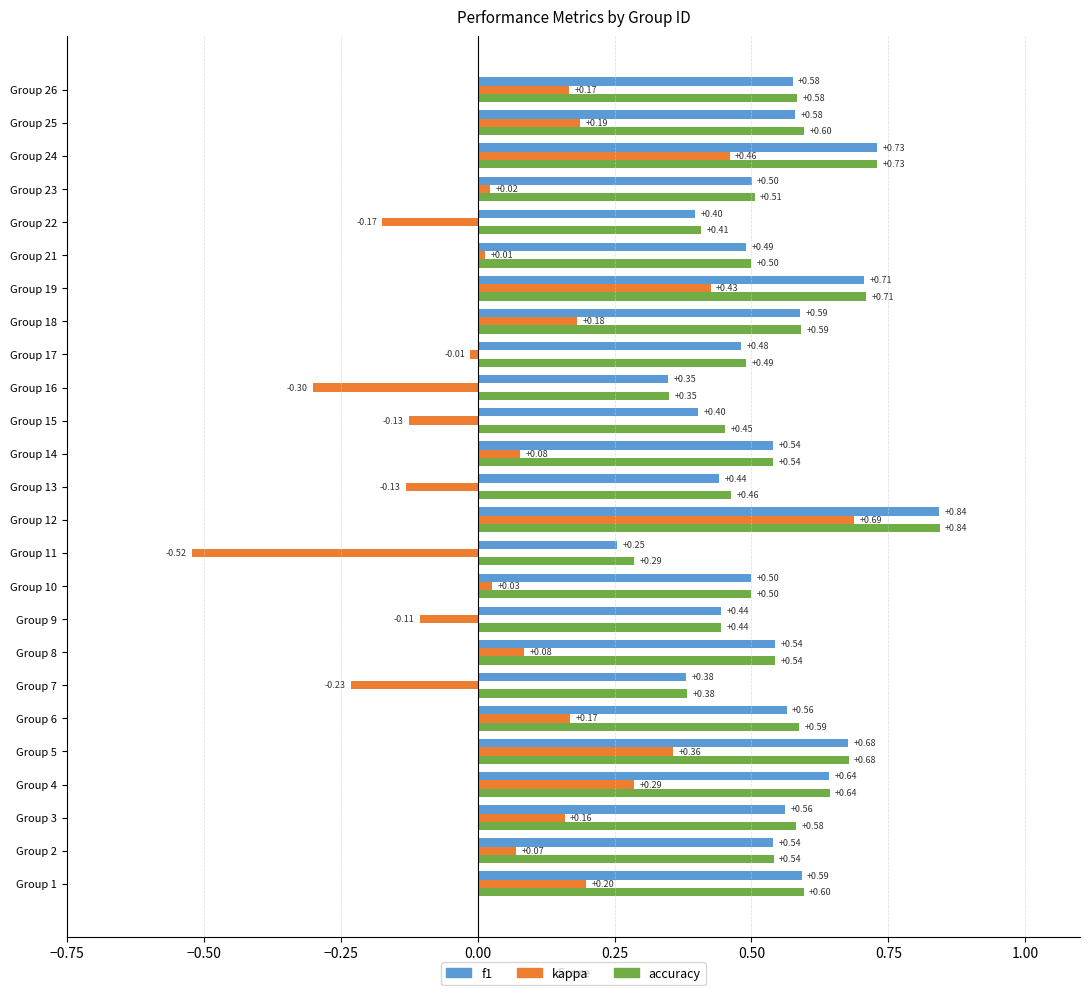

What is the sum of all f1 values?

13.3